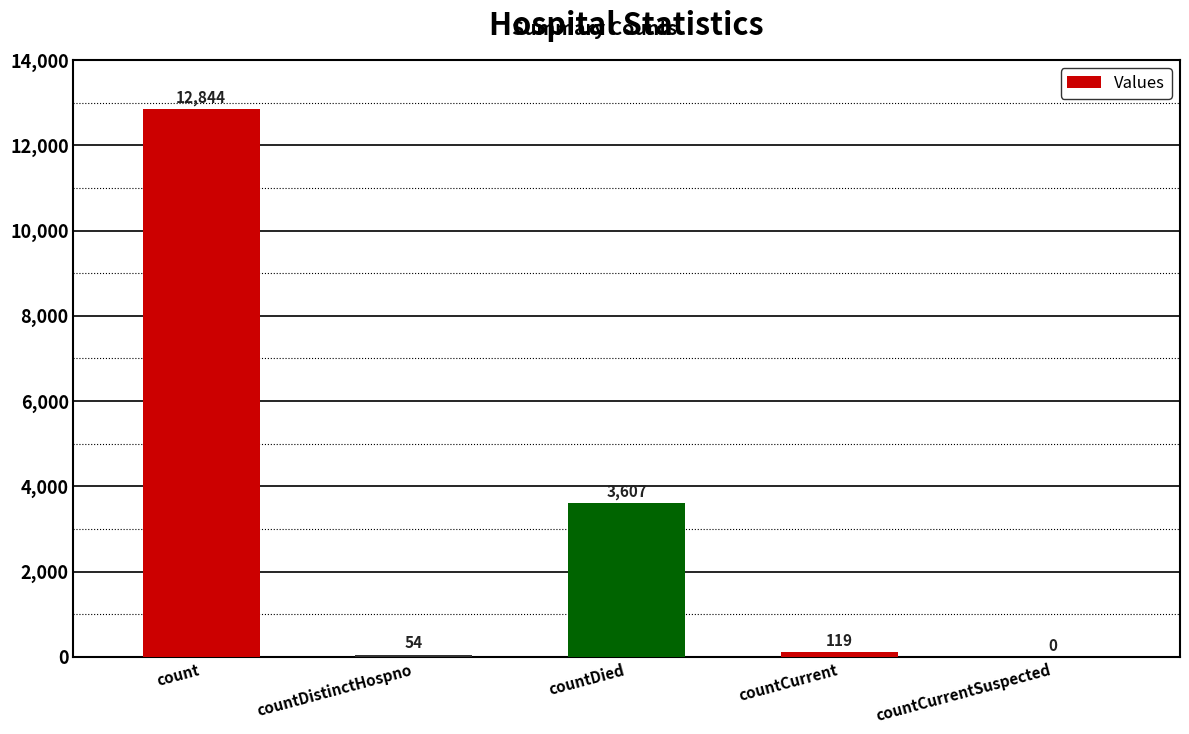

What is the greatest value displayed?

12844